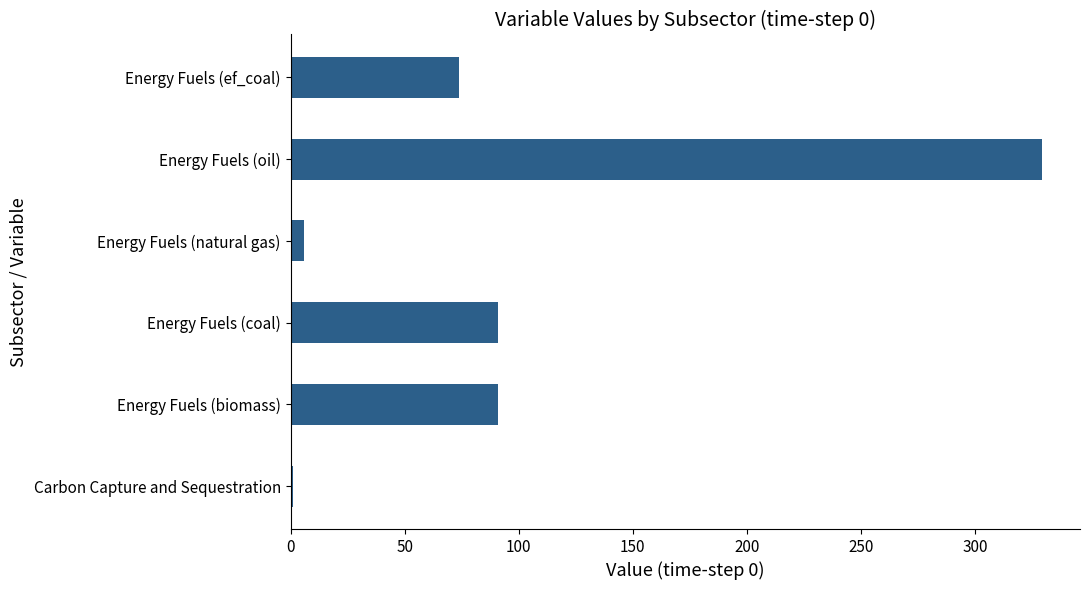

Is it true that the value at Energy Fuels (biomass) is 91.1?

True